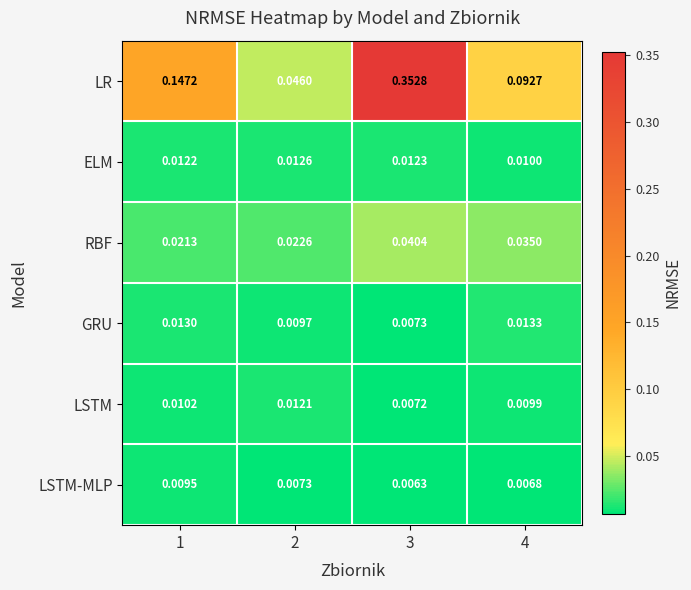

Which series has the largest total across all categories?

LR